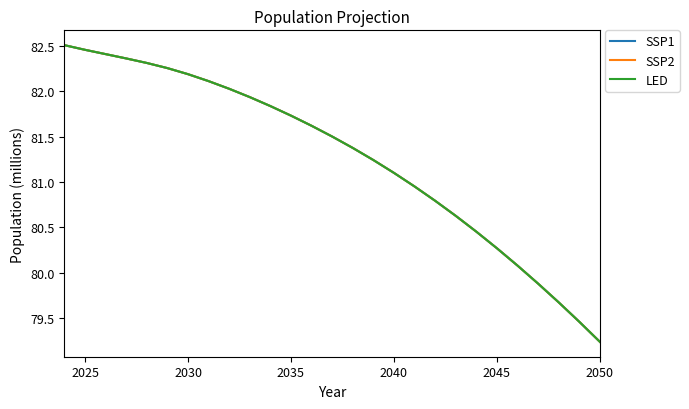

What is the sum of all SSP2 values?

2194.4